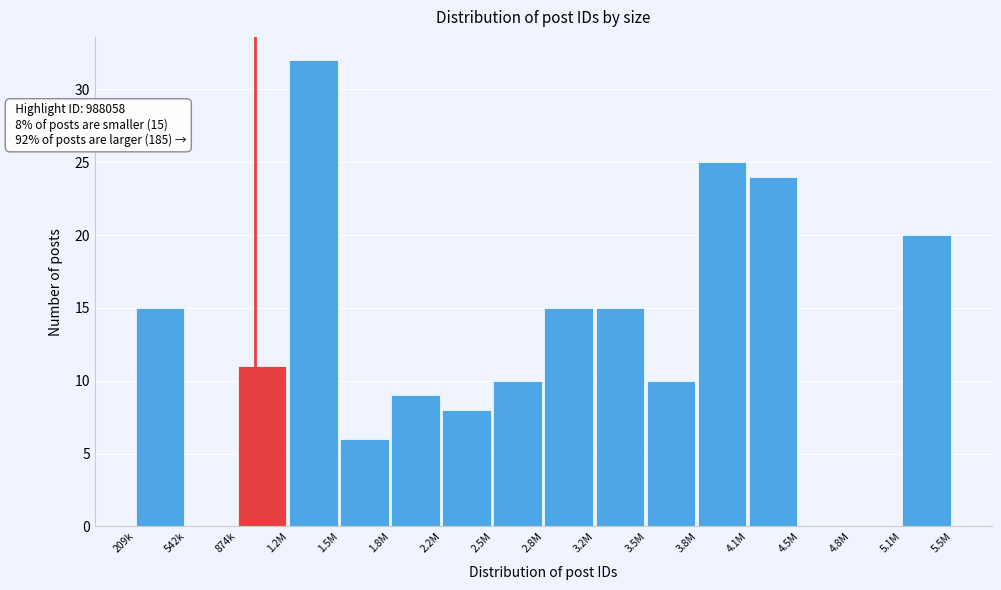

Reading left to right, list all the values displayed in this chart.

209k=15	542k=0	874k=11	1.2M=32	1.5M=6	1.8M=9	2.2M=8	2.5M=10	2.8M=15	3.2M=15	3.5M=10	3.8M=25	4.1M=24	4.5M=0	4.8M=0	5.1M=20